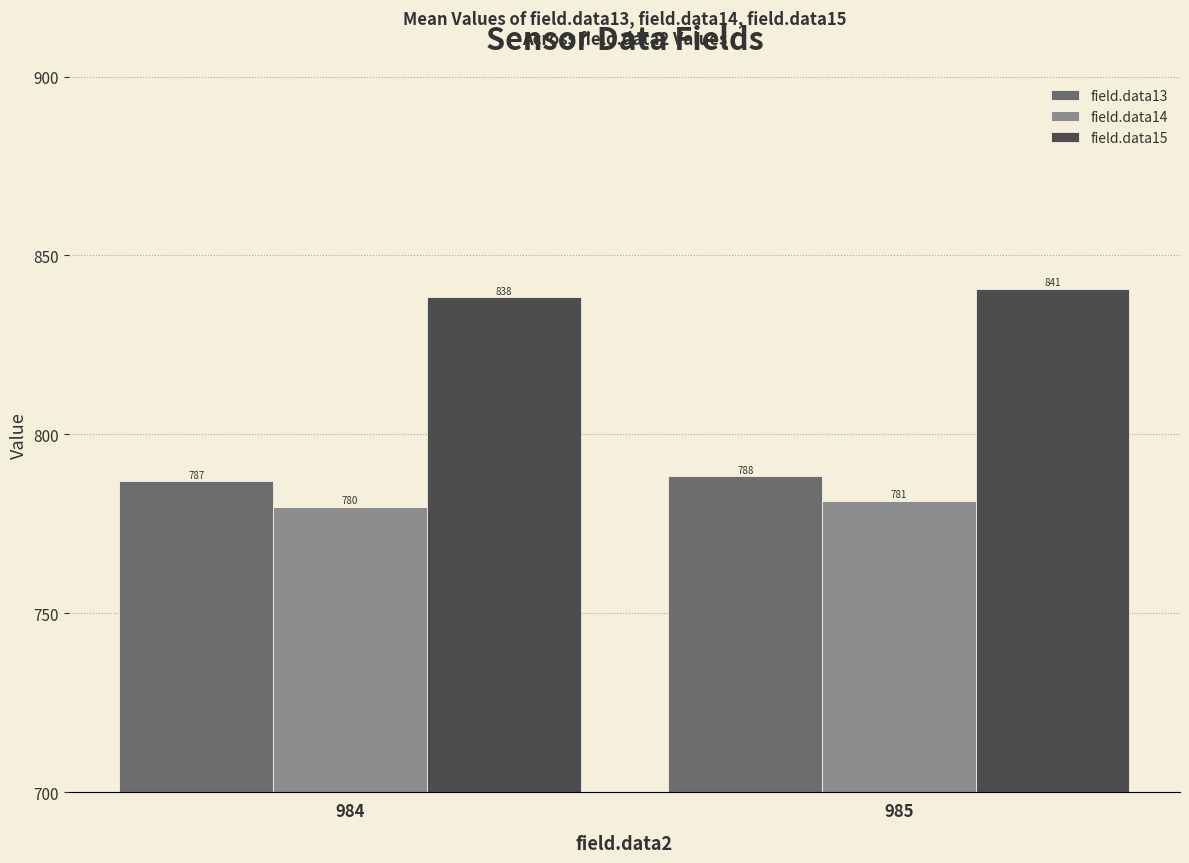

The value of field.data13 at 984 is 786.9. True or false?

True